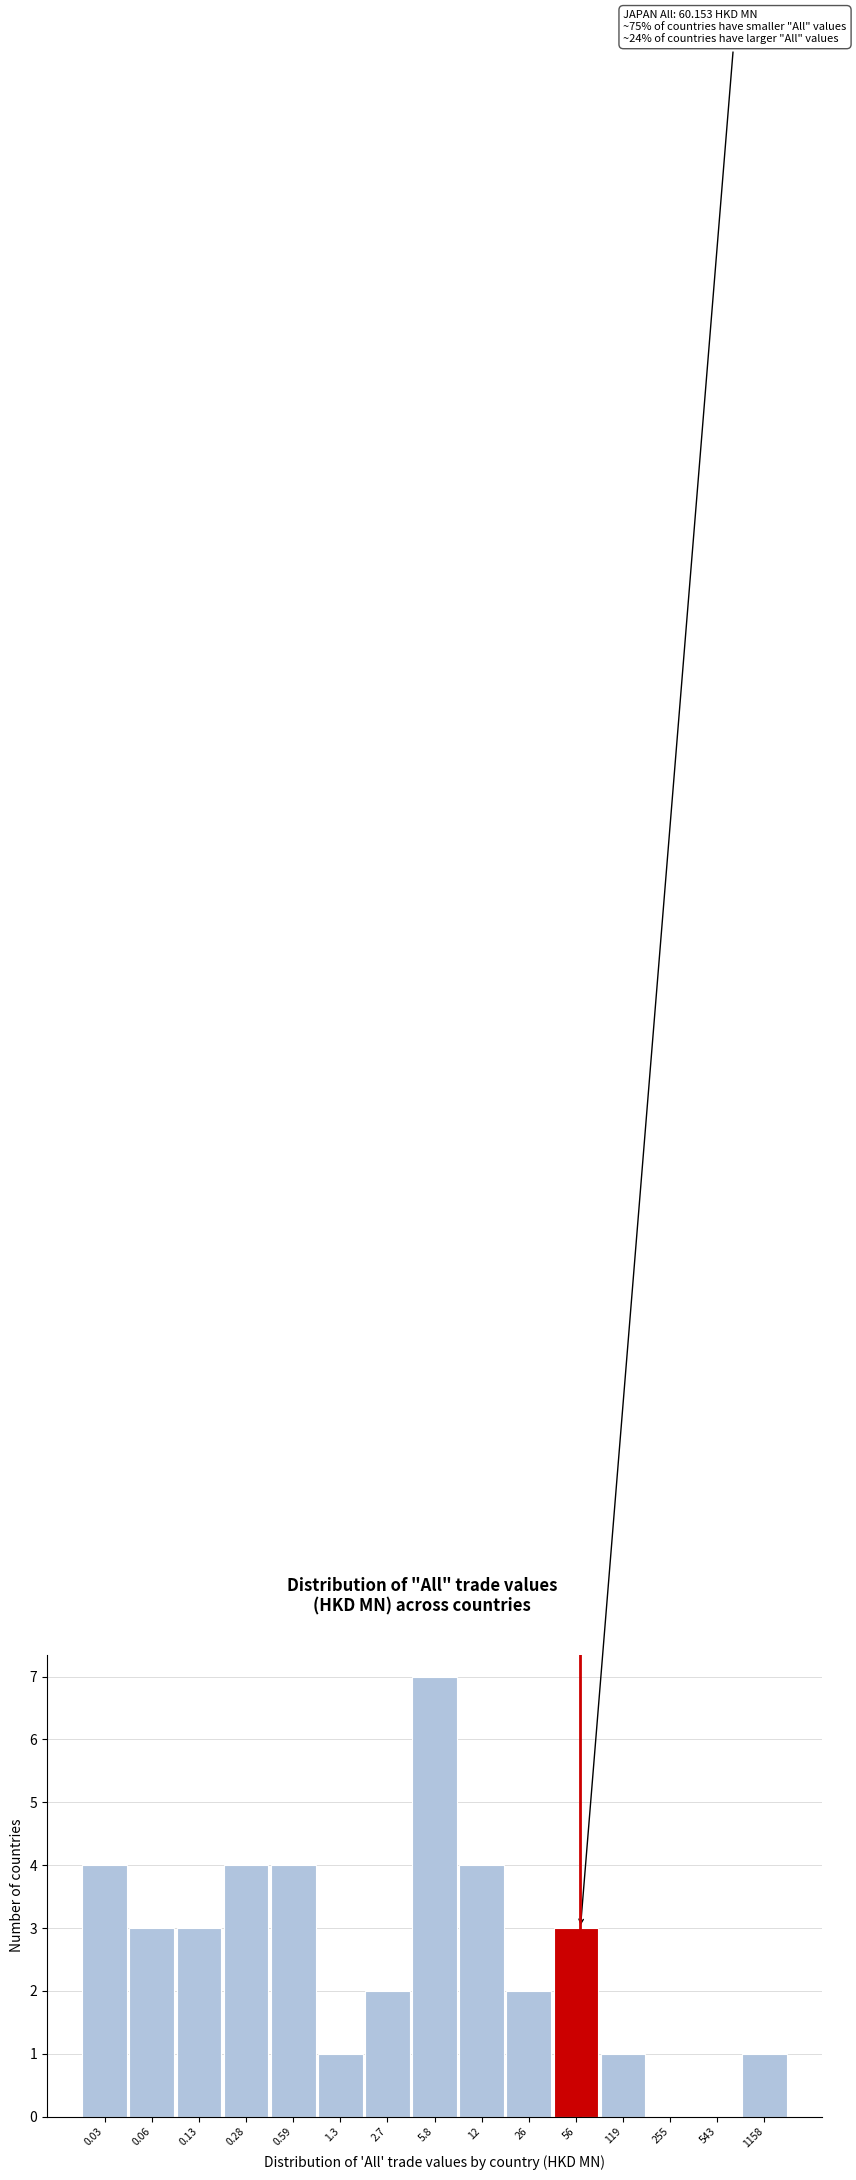

Reading left to right, transcribe all the data shown in this chart.

0.03=4	0.06=3	0.13=3	0.28=4	0.59=4	1.3=1	2.7=2	5.8=7	12=4	26=2	56=3	119=1	255=0	543=0	1158=1